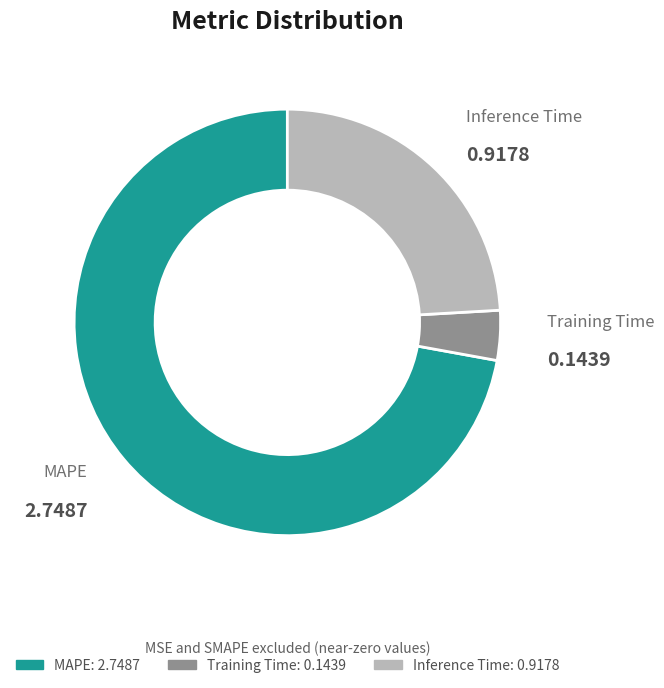

Do MAPE and Training Time together represent more than half of the pie?

Yes